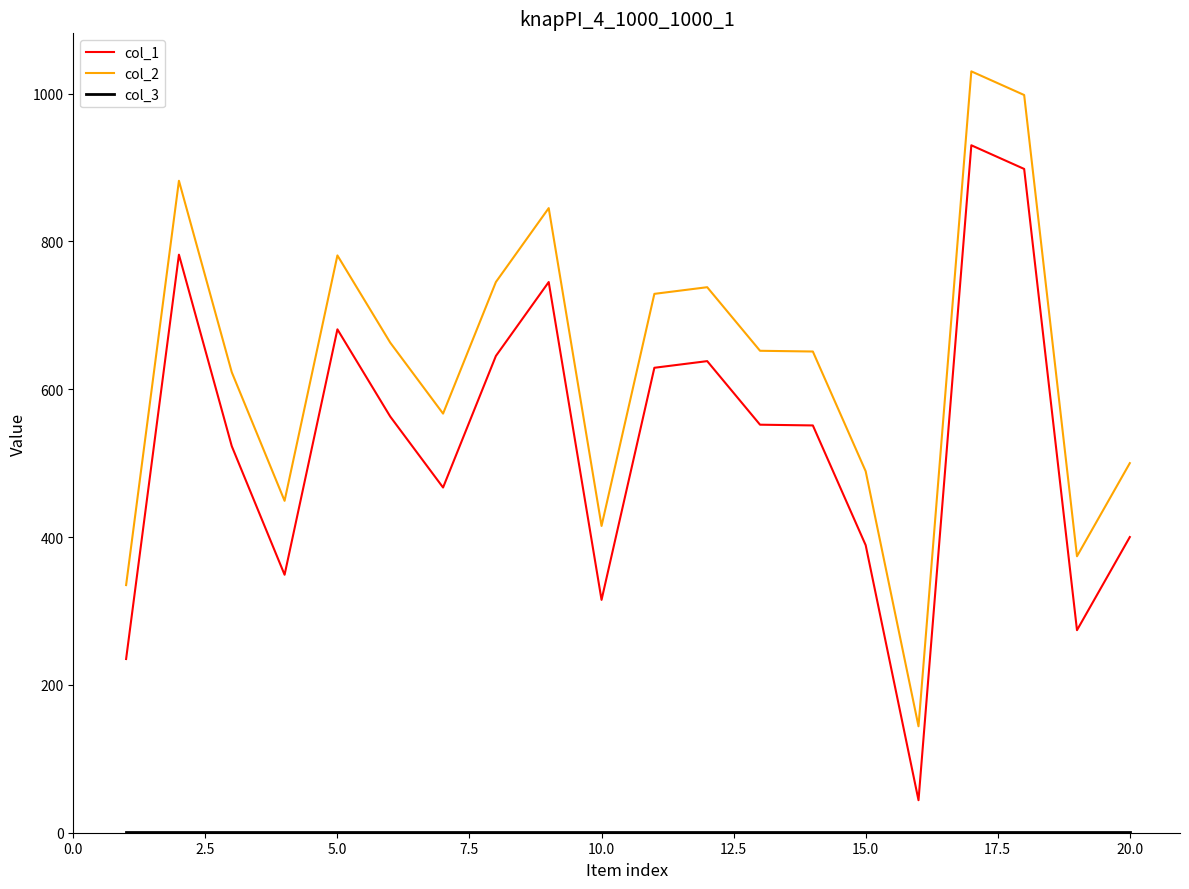

Which series has the largest total across all categories?

col_2